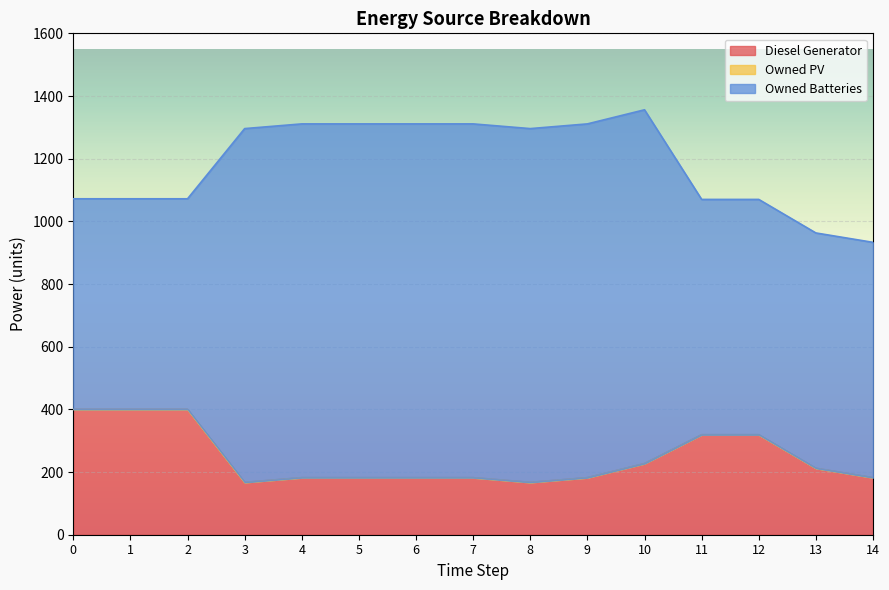

List the series in order of their overall mean, highest first.

Owned Batteries, Diesel Generator, Owned PV